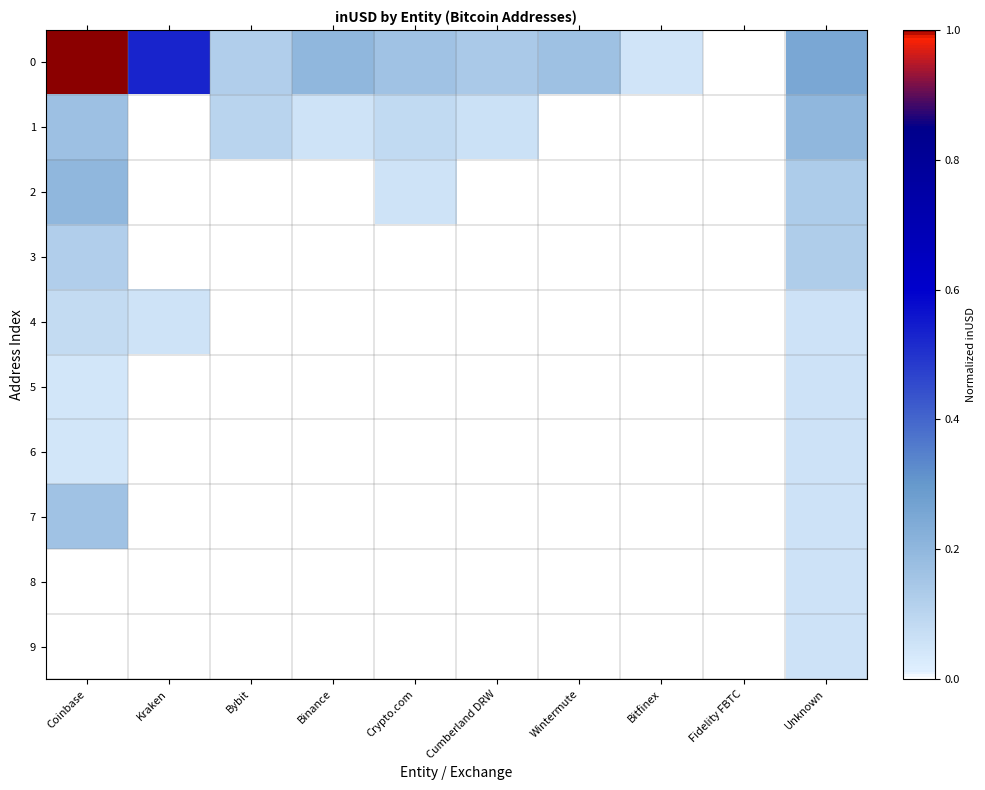

Reading left to right, extract all data points from this chart.

0: Coinbase=1.0	Kraken=0.5	Bybit=0.1	Binance=0.2	Crypto.com=0.2	Cumberland DRW=0.1	Wintermute=0.2	Bitfinex=0.1	Fidelity FBTC=0.0	Unknown=0.3
1: Coinbase=0.2	Kraken=0.0	Bybit=0.1	Binance=0.1	Crypto.com=0.1	Cumberland DRW=0.1	Wintermute=0.0	Bitfinex=0.0	Fidelity FBTC=0.0	Unknown=0.2
2: Coinbase=0.2	Kraken=0.0	Bybit=0.0	Binance=0.0	Crypto.com=0.1	Cumberland DRW=0.0	Wintermute=0.0	Bitfinex=0.0	Fidelity FBTC=0.0	Unknown=0.1
3: Coinbase=0.1	Kraken=0.0	Bybit=0.0	Binance=0.0	Crypto.com=0.0	Cumberland DRW=0.0	Wintermute=0.0	Bitfinex=0.0	Fidelity FBTC=0.0	Unknown=0.1
4: Coinbase=0.1	Kraken=0.1	Bybit=0.0	Binance=0.0	Crypto.com=0.0	Cumberland DRW=0.0	Wintermute=0.0	Bitfinex=0.0	Fidelity FBTC=0.0	Unknown=0.1
5: Coinbase=0.0	Kraken=0.0	Bybit=0.0	Binance=0.0	Crypto.com=0.0	Cumberland DRW=0.0	Wintermute=0.0	Bitfinex=0.0	Fidelity FBTC=0.0	Unknown=0.1
6: Coinbase=0.0	Kraken=0.0	Bybit=0.0	Binance=0.0	Crypto.com=0.0	Cumberland DRW=0.0	Wintermute=0.0	Bitfinex=0.0	Fidelity FBTC=0.0	Unknown=0.1
7: Coinbase=0.2	Kraken=0.0	Bybit=0.0	Binance=0.0	Crypto.com=0.0	Cumberland DRW=0.0	Wintermute=0.0	Bitfinex=0.0	Fidelity FBTC=0.0	Unknown=0.1
8: Coinbase=0.0	Kraken=0.0	Bybit=0.0	Binance=0.0	Crypto.com=0.0	Cumberland DRW=0.0	Wintermute=0.0	Bitfinex=0.0	Fidelity FBTC=0.0	Unknown=0.1
9: Coinbase=0.0	Kraken=0.0	Bybit=0.0	Binance=0.0	Crypto.com=0.0	Cumberland DRW=0.0	Wintermute=0.0	Bitfinex=0.0	Fidelity FBTC=0.0	Unknown=0.1